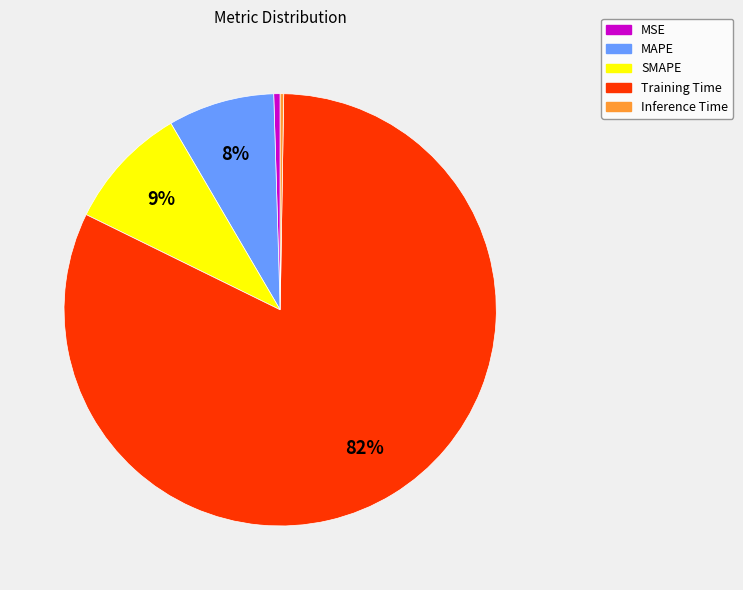

True or false: MSE accounts for 0% of the total.

True